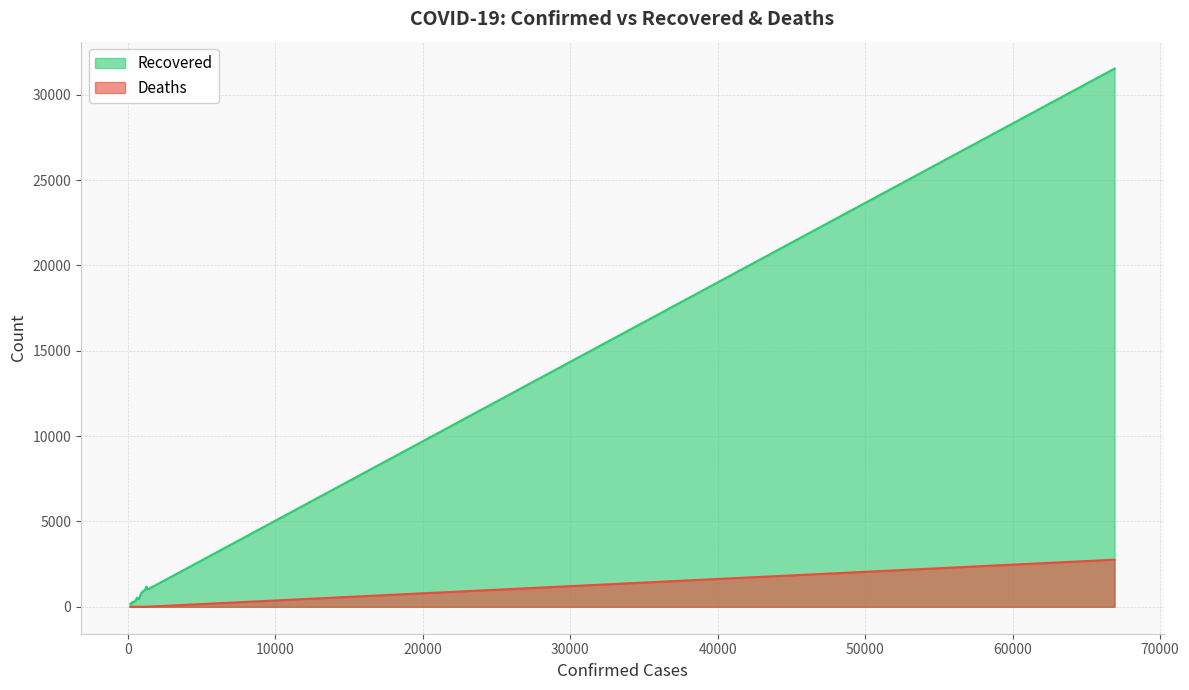

What are all the series names shown in the legend?

Recovered, Deaths